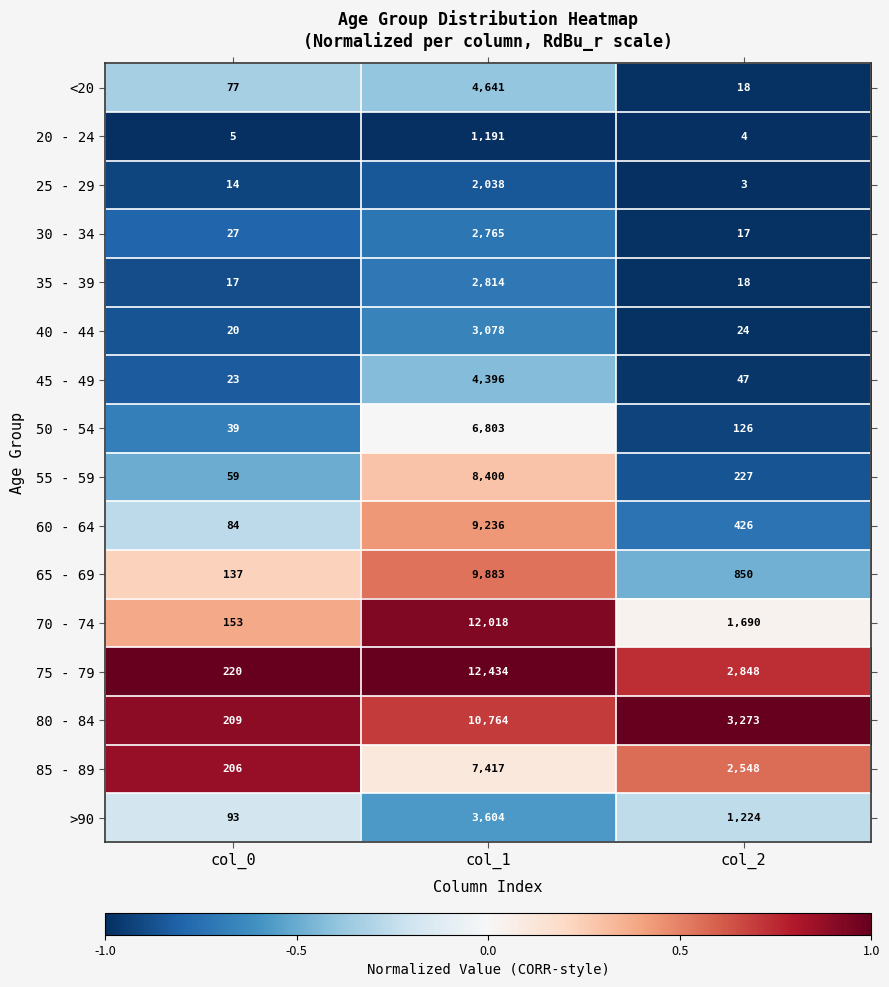

Count the >90 values in the range 93 to 3604.

3